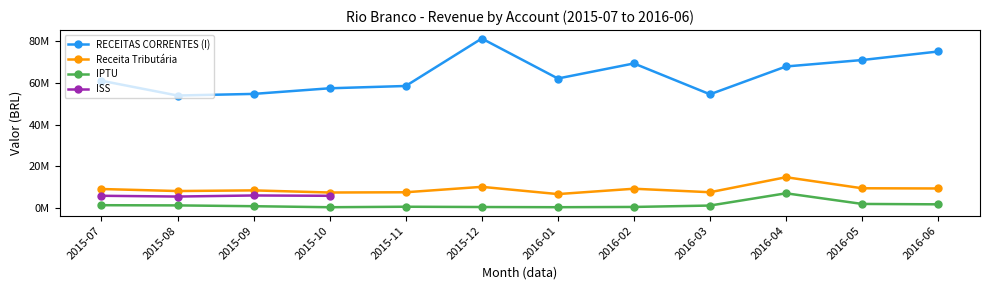

At how many categories does at least one series exceed 69193815?

4